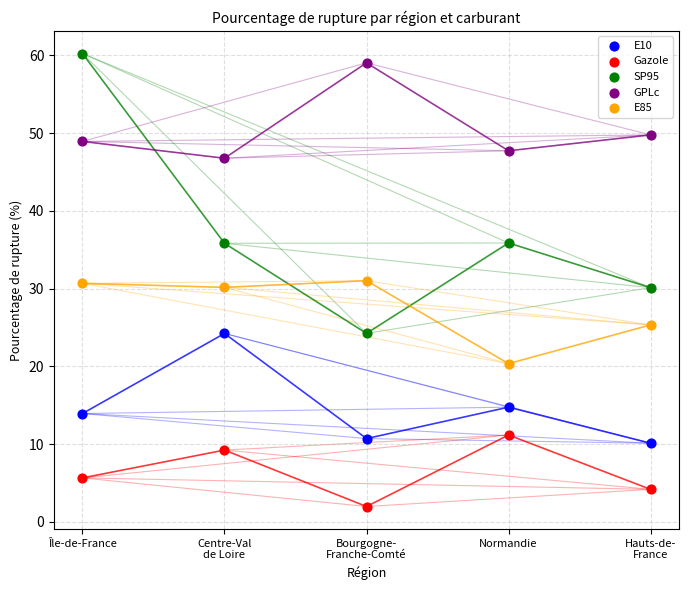

In the SP95 series, what Y value is closest to 42?

35.9